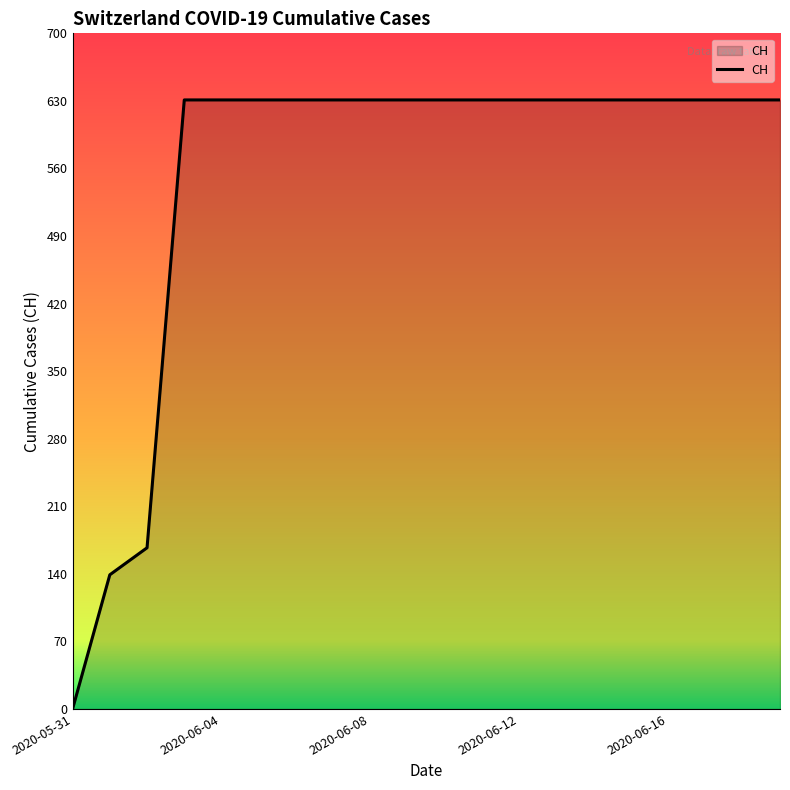

What is the difference between the maximum and minimum values?

631